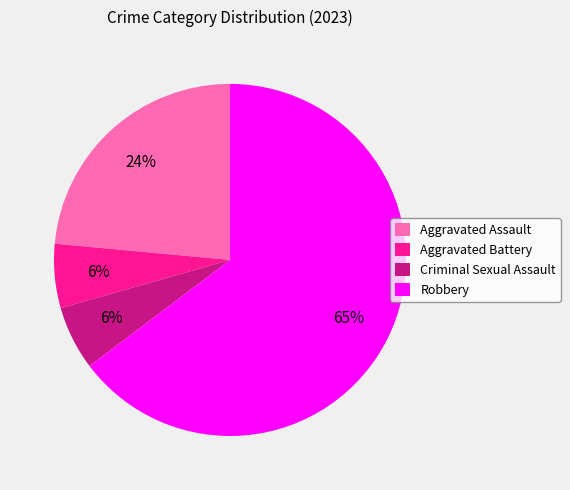

Do Robbery and Criminal Sexual Assault together represent more than half of the pie?

Yes